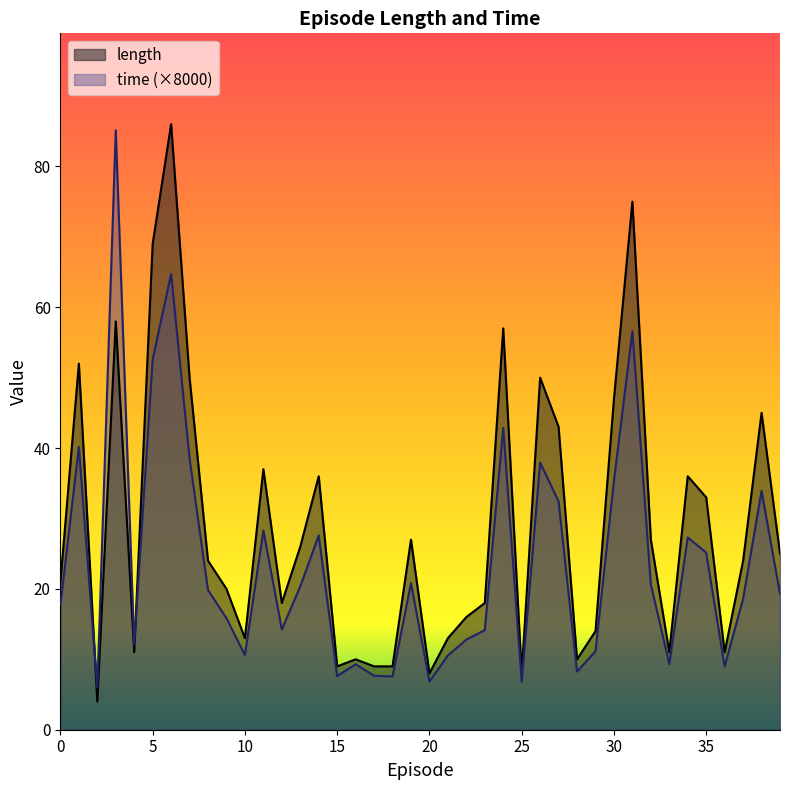

What are all the series names shown in the legend?

length, time (×8000)